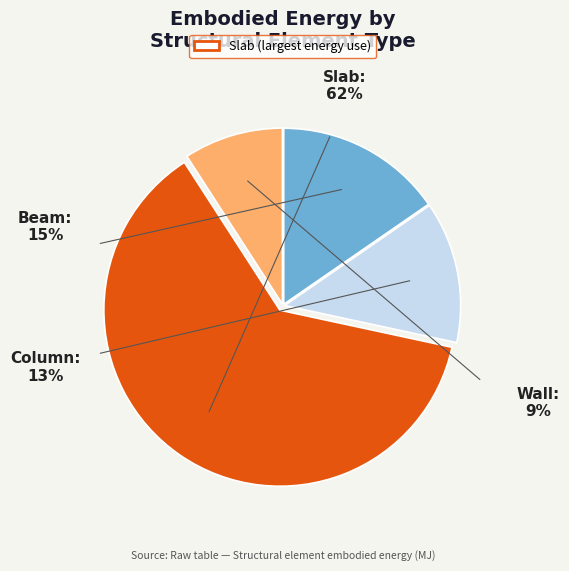

How many slices are in this pie chart?

4